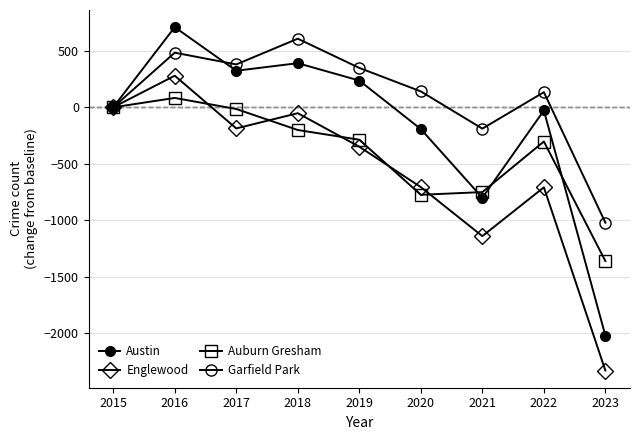

Where does the Austin series first go above 0?

2016